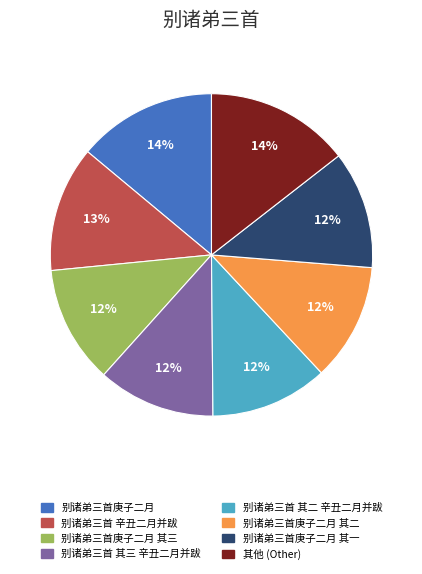

To the nearest percent, what is the average slice percentage?

12%